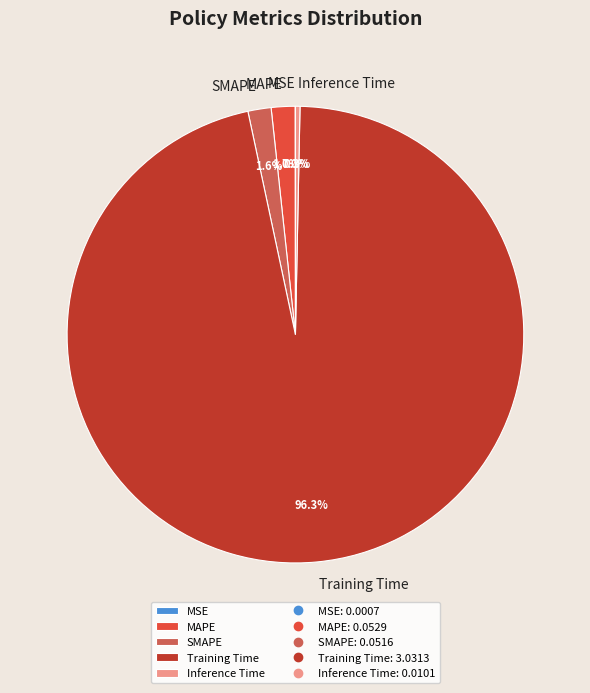

True or false: SMAPE accounts for 2% of the total.

True